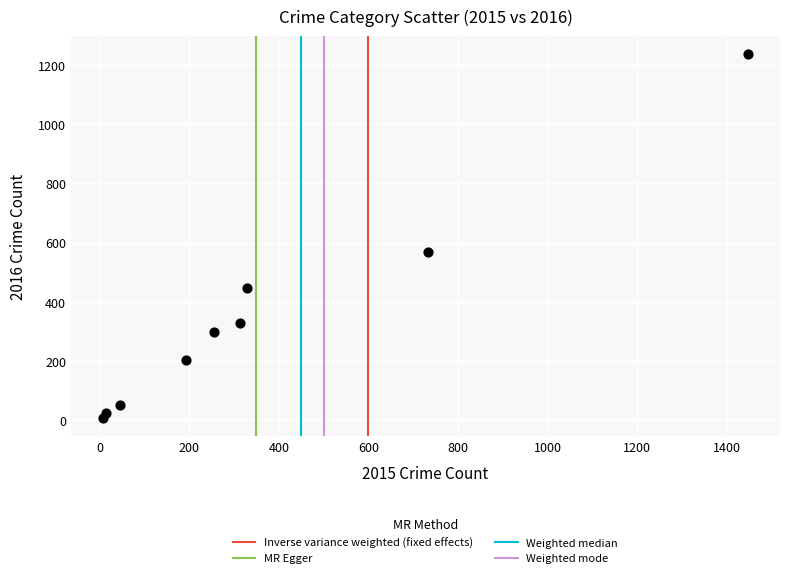

What is the average Y value?

351